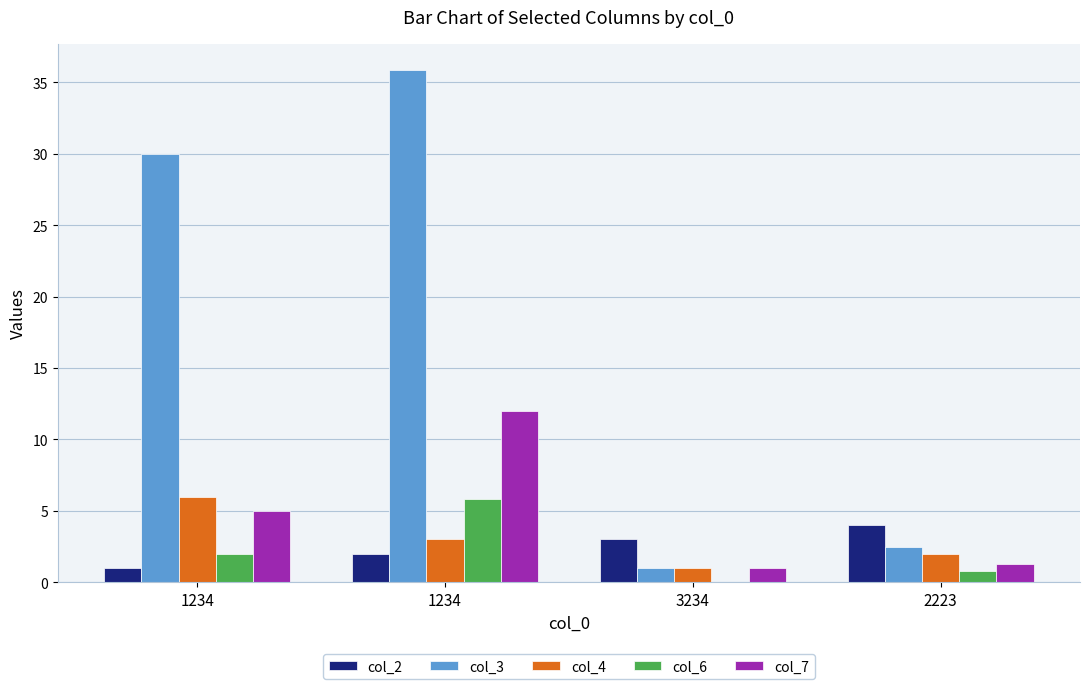

How many groups of bars are there?

4